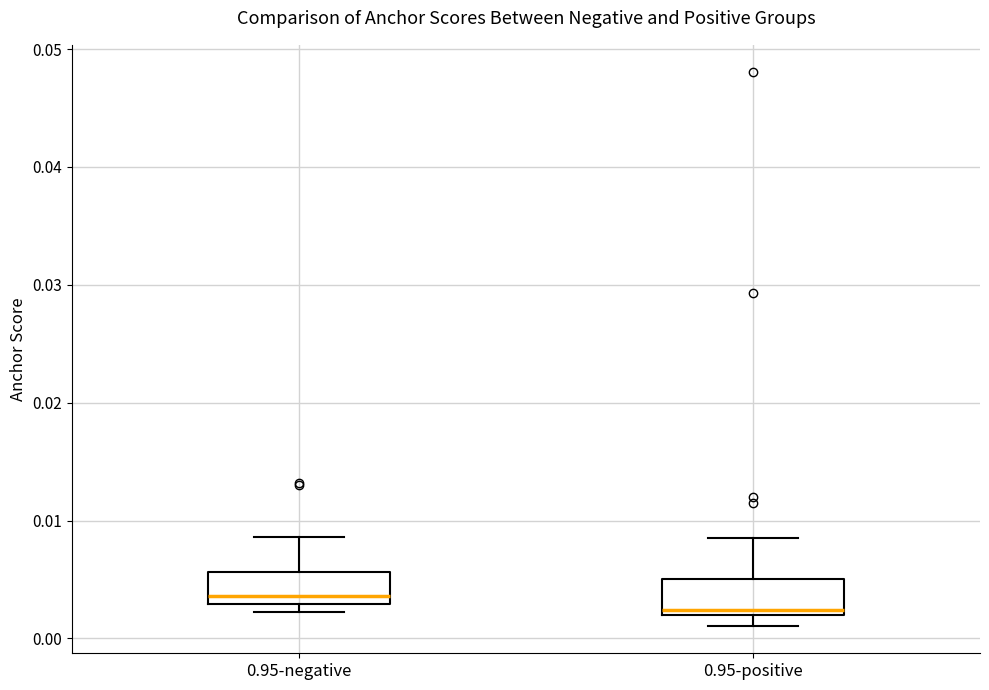

Reading left to right, transcribe this box plot: for each box, give where its median line is, the range the box spans, and where its two whiskers end, as read against the y-axis. The values are not printed on the chart, so give them approximately, as read against the axis.

0.95-negative: median 0.004, box 0.003 to 0.006, whiskers 0.002 to 0.009
0.95-positive: median 0.002 (just above the box's lower edge), box 0.002 to 0.005, whiskers 0.001 to 0.009